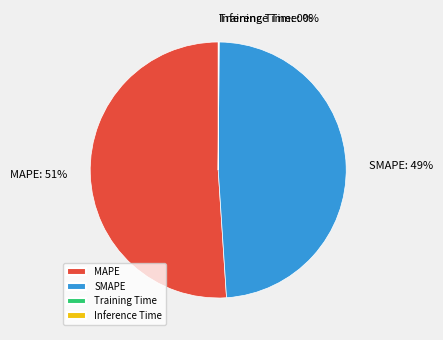

What is the largest slice in the pie chart?

MAPE